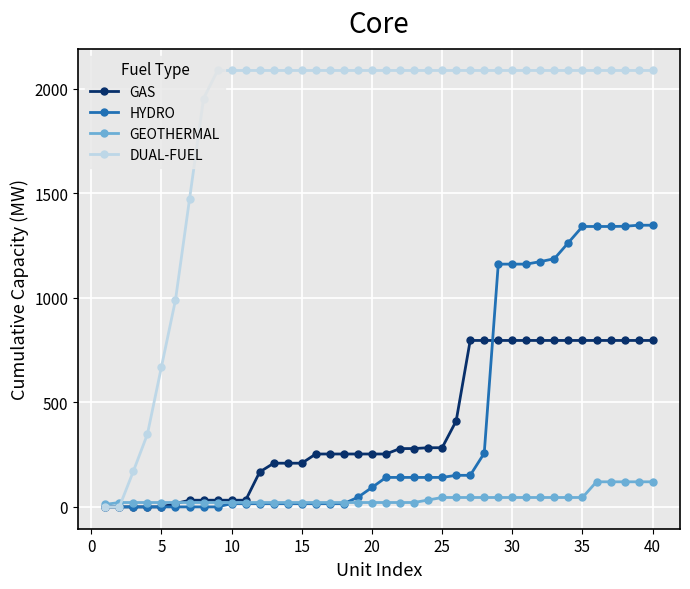

What are all the series names shown in the legend?

GAS, HYDRO, GEOTHERMAL, DUAL-FUEL